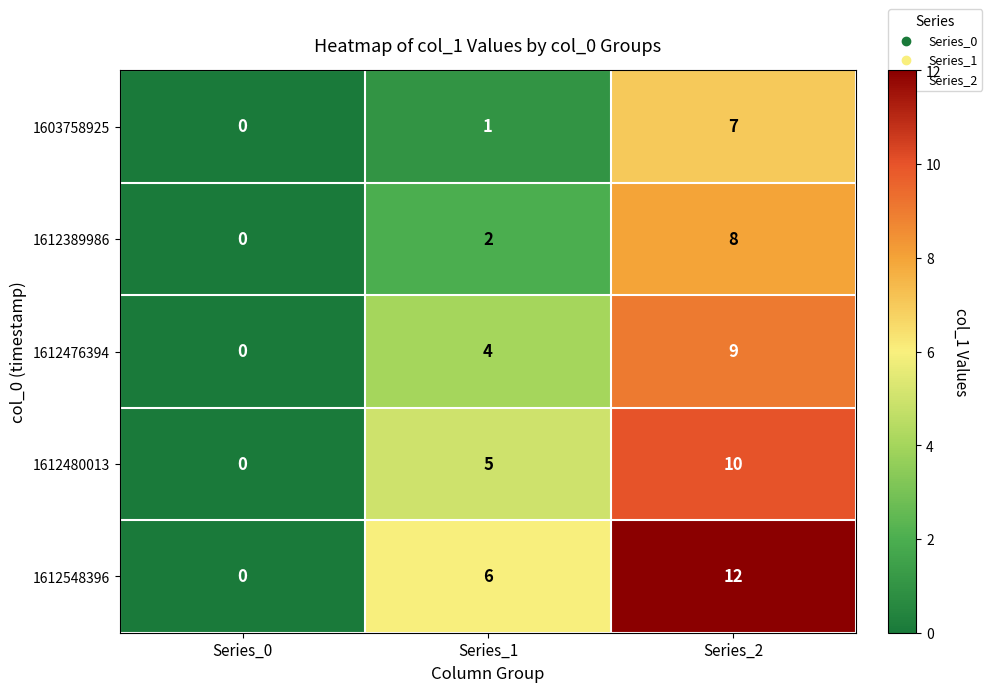

Between Series_0 and Series_1, which series saw the biggest shift?

1612548396